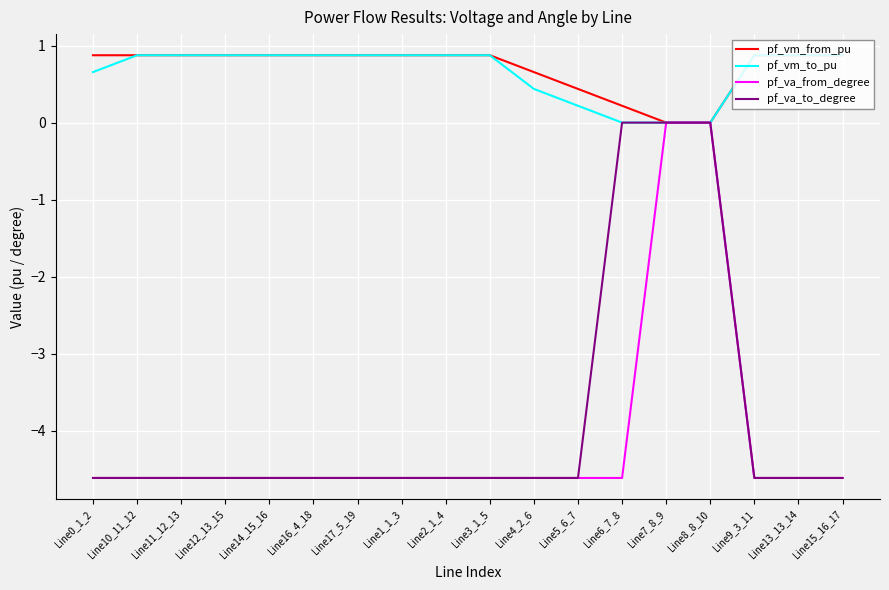

What is the lowest value of the pf_va_from_degree series?

-4.6